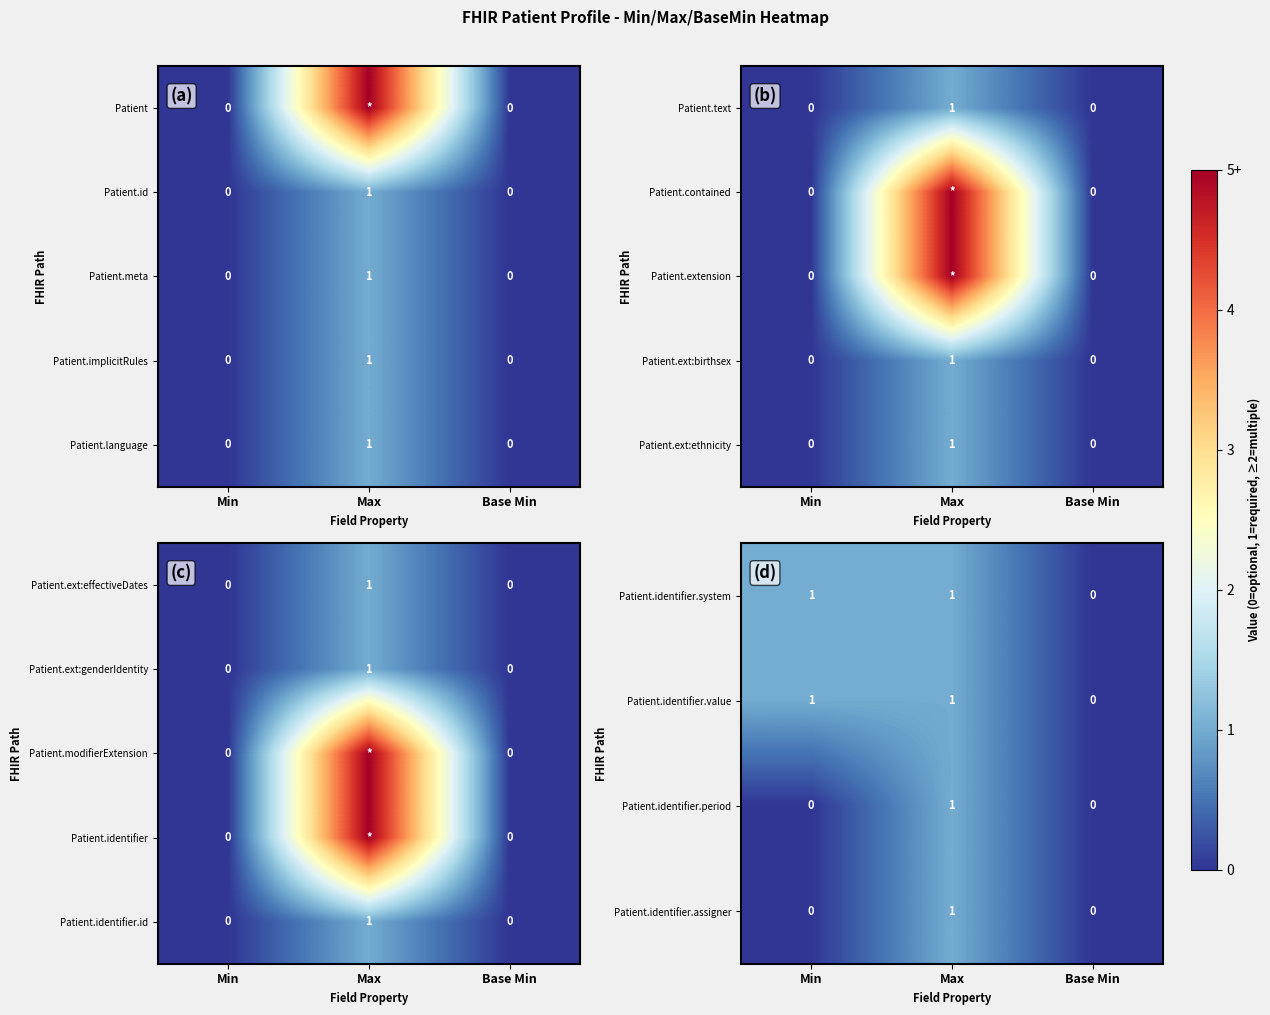

How many Patient.ext:effectiveDates values are between 0 and 1?

3